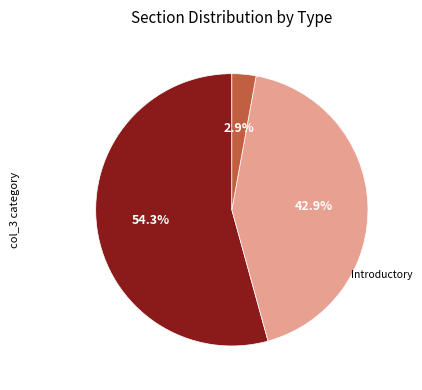

Does any single category account for the majority?

Yes